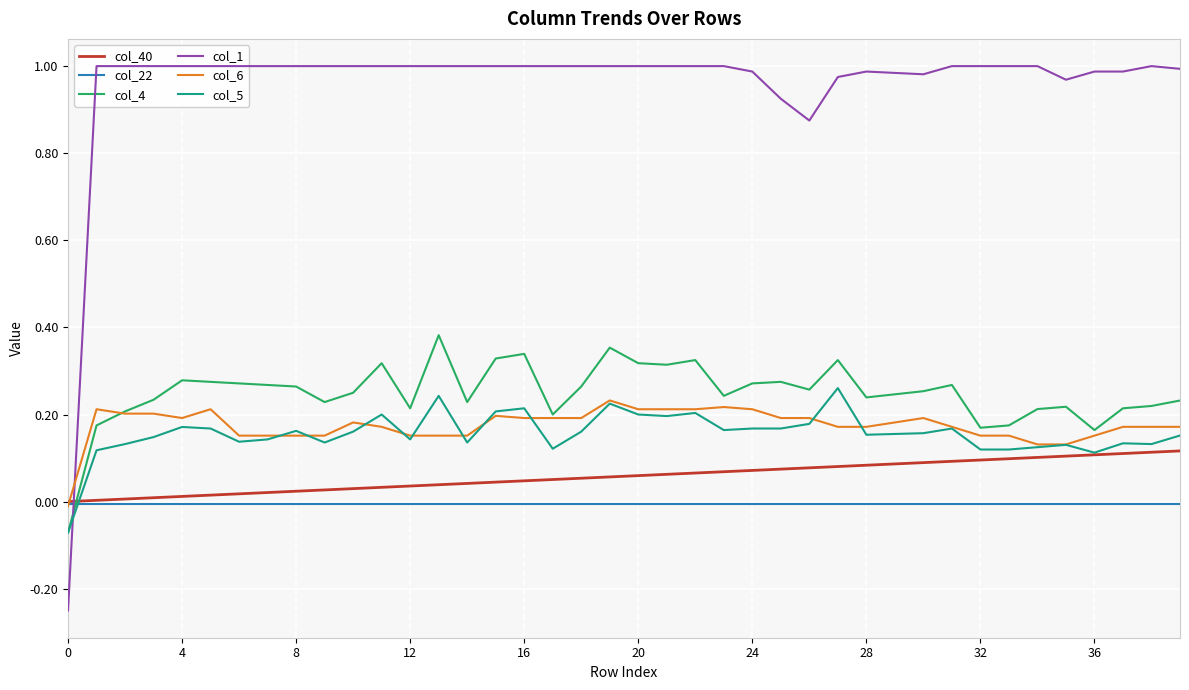

How many data points in col_1 are less than 1?

12